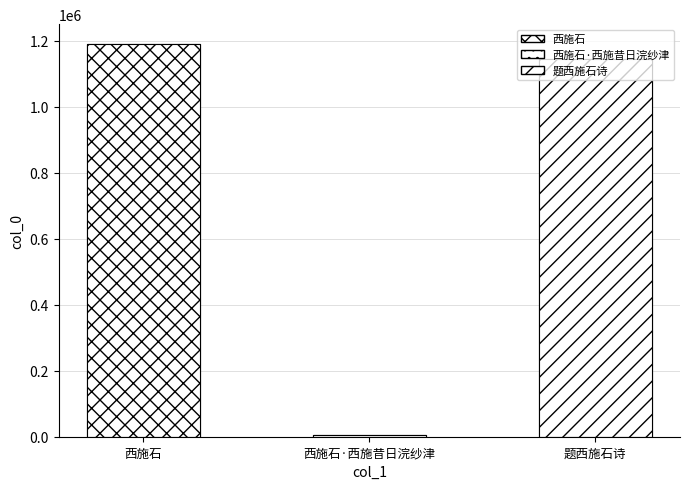

What position from the left is 题西施石诗?

3